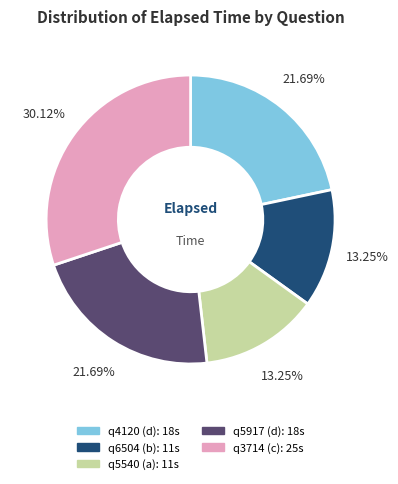

Which has a higher value, q4120 (d) or q3714 (c)?

q3714 (c)